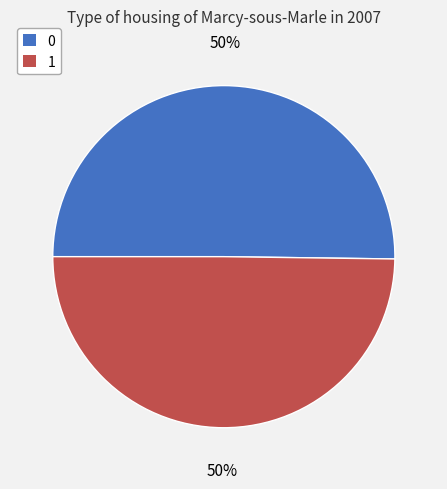

What percentage is the 1 slice, to the nearest percent?

50%